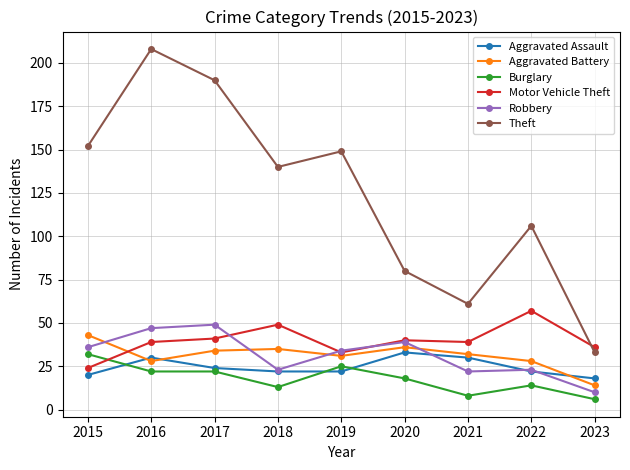

What is the sum of the Robbery values at 2018 and 2022?

46